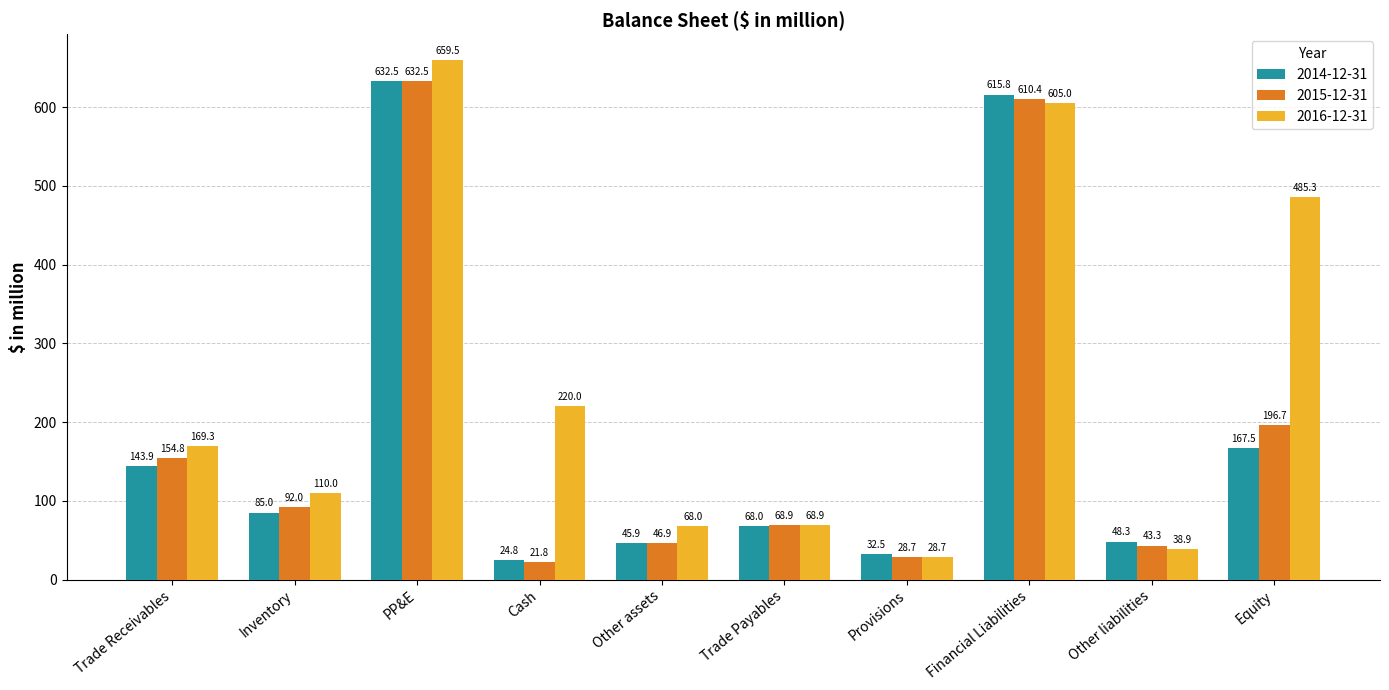

How many bars are there in each group?

3